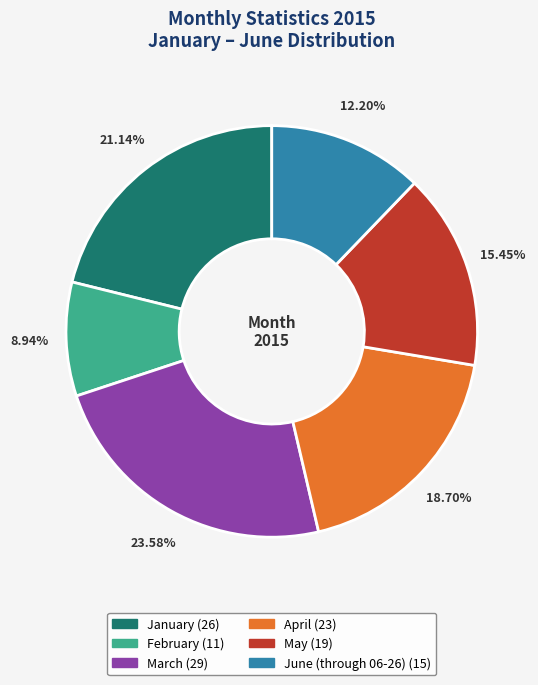

Is it true that February is 9% of the pie?

True